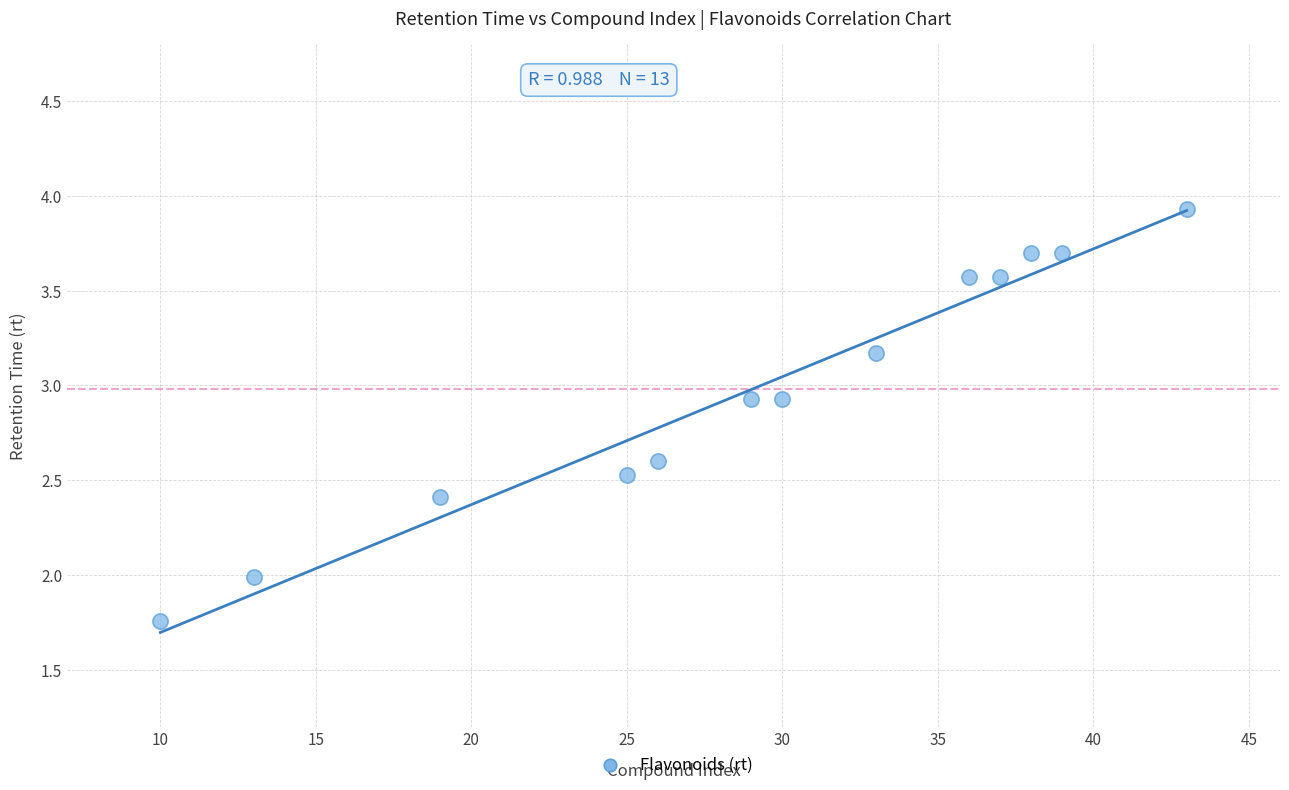

What is the range of Y values (max minus min)?

2.2